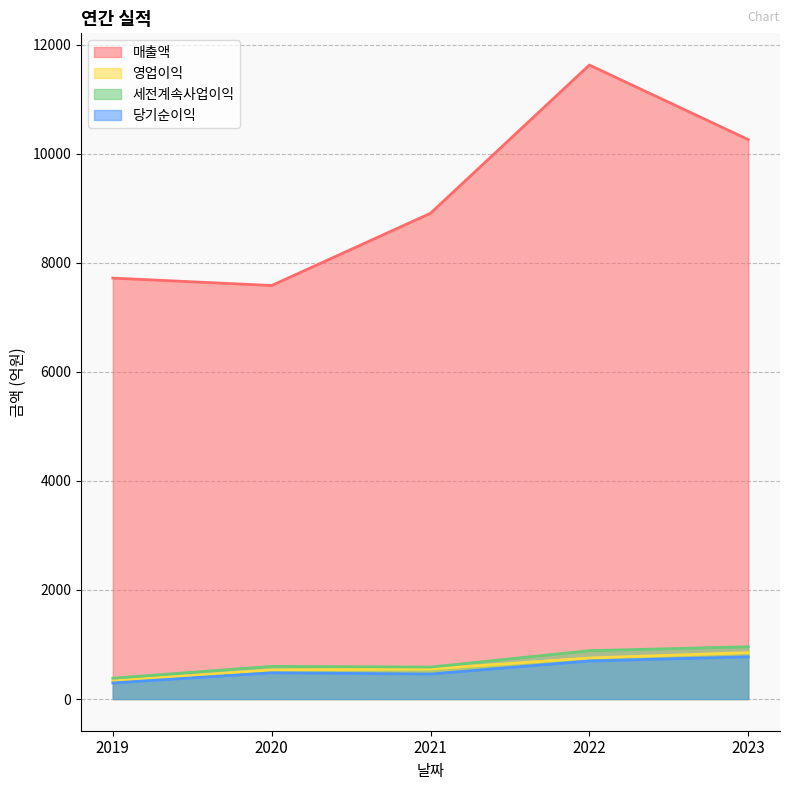

What is the spread (max minus min) of values at 2021?

8452